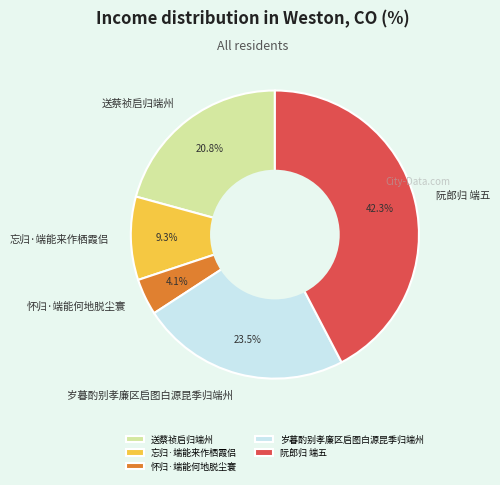

Is there any slice that represents more than half of the pie?

No